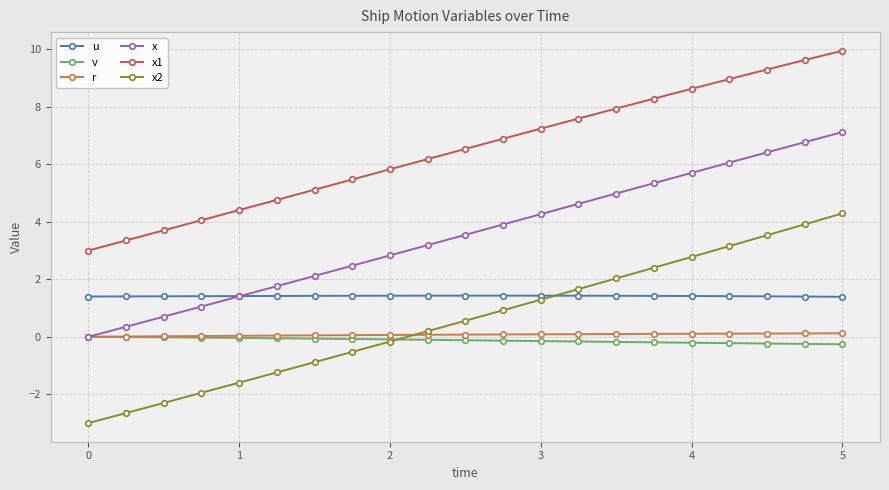

Which series has the largest total across all categories?

x1